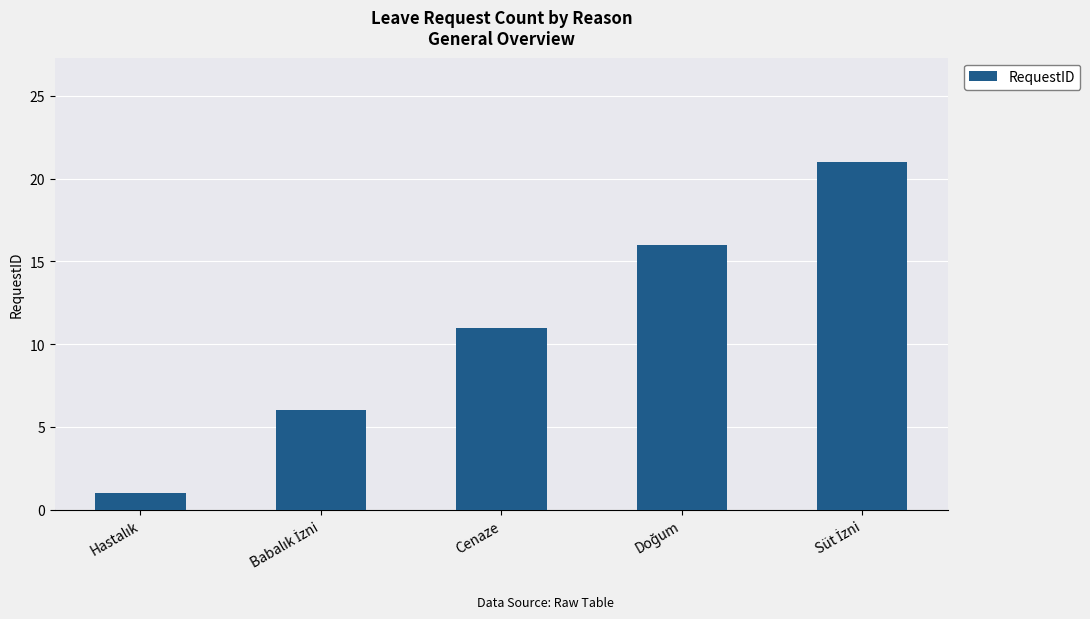

What is the difference between the maximum and minimum values?

20